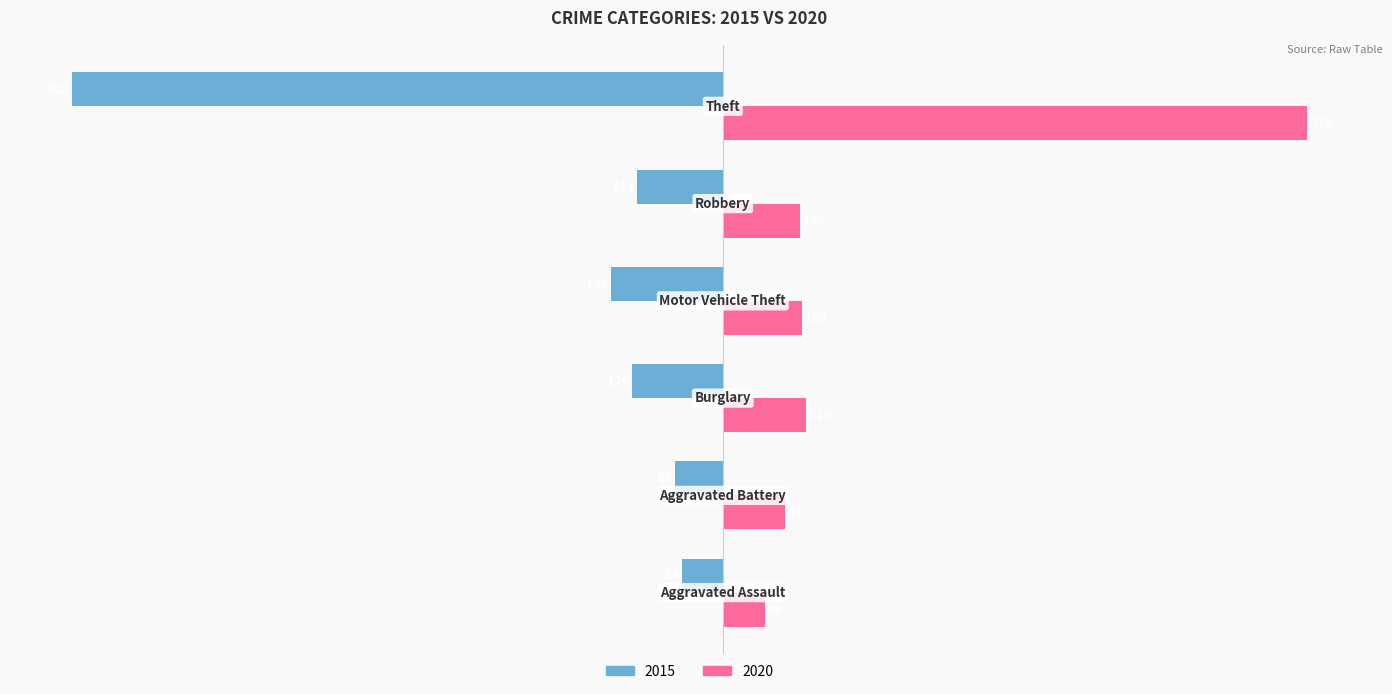

Which series has the largest total across all categories?

2020